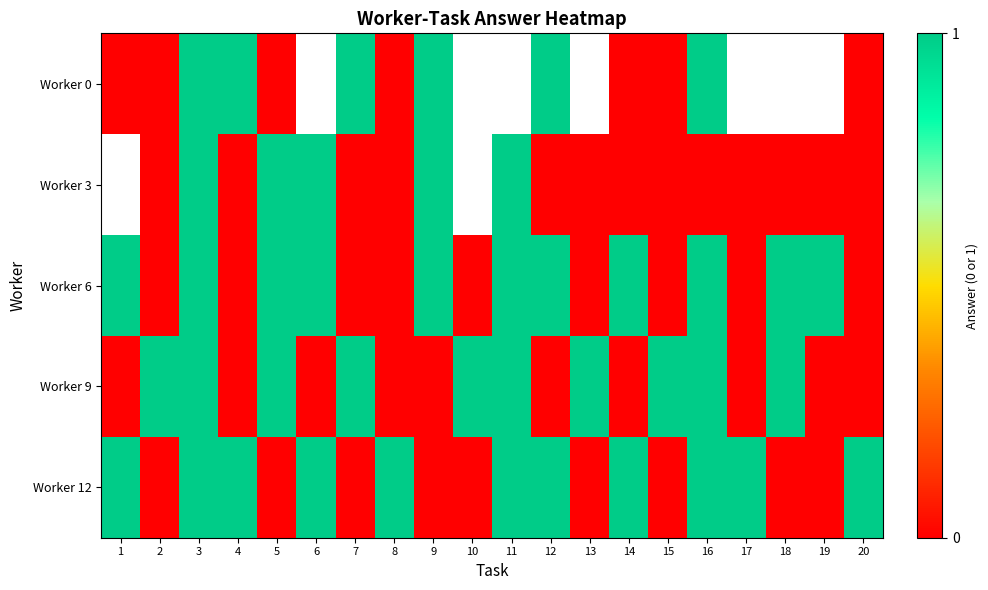

The Worker 3 series shows 0.0 at 12. True or false?

True